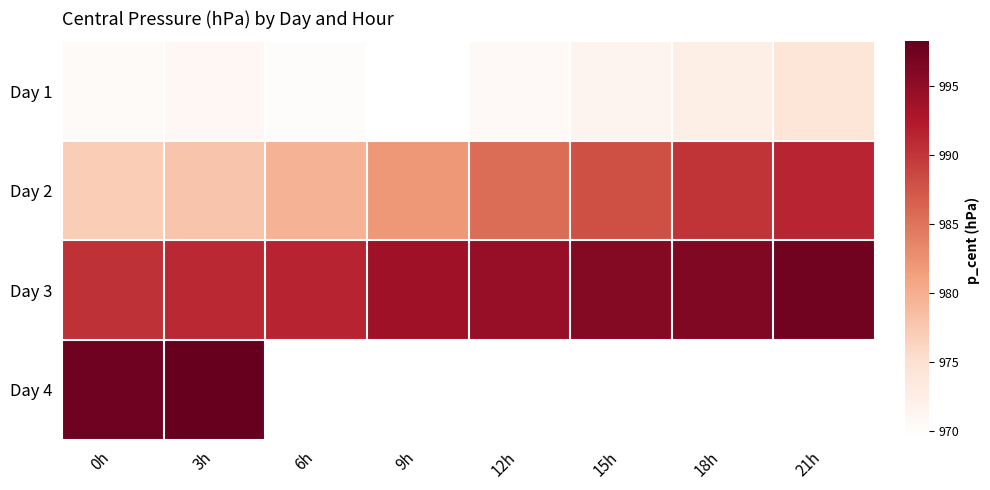

How many values in Day 4 are above zero?

2